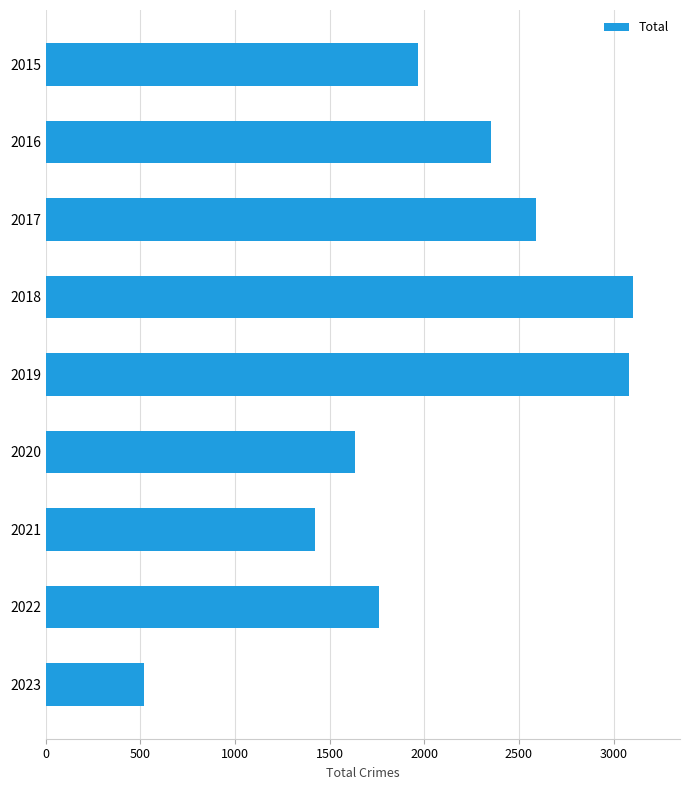

Which category has the lowest value across all series?

2023